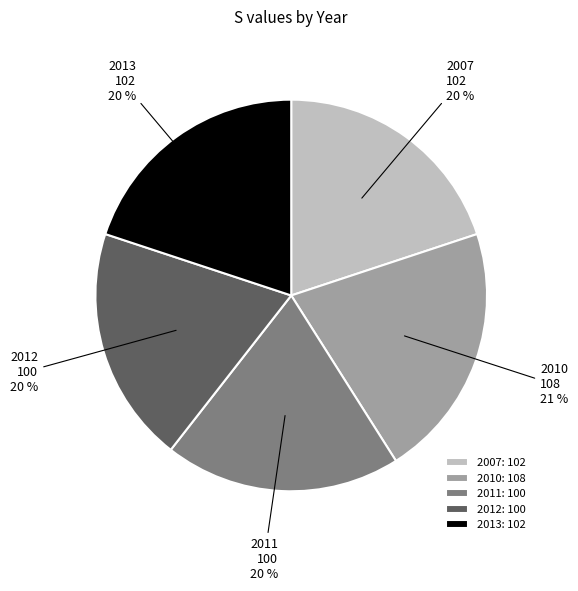

Do 2011 and 2007 together represent more than half of the pie?

No